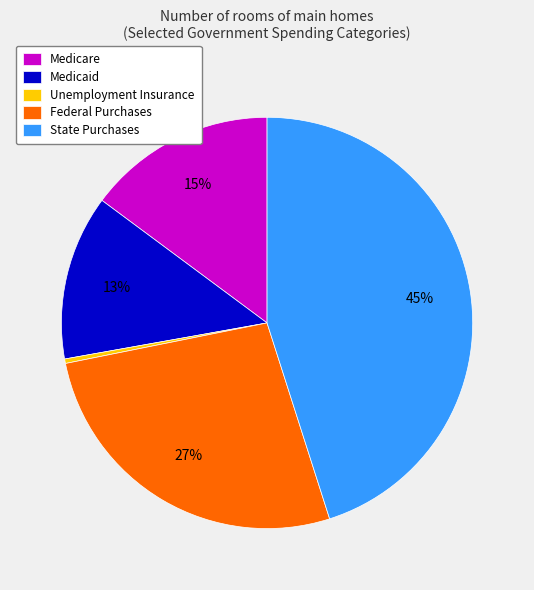

Does Medicare represent more than half of the total?

No